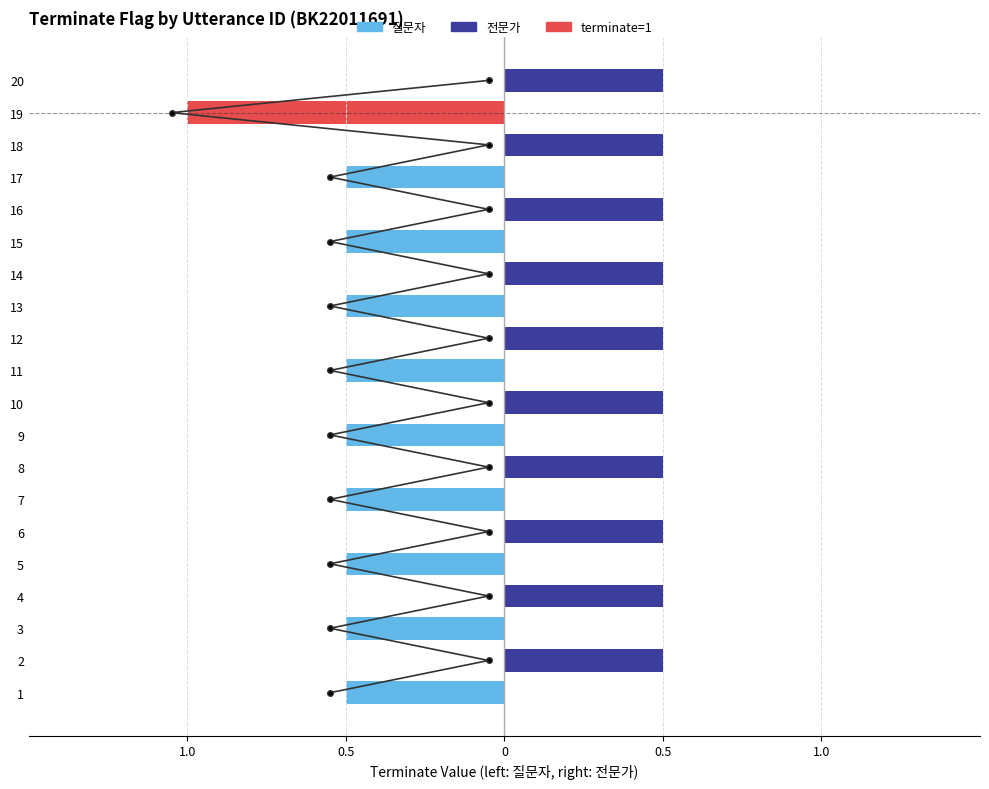

What is the minimum value shown in the chart?

-1.0